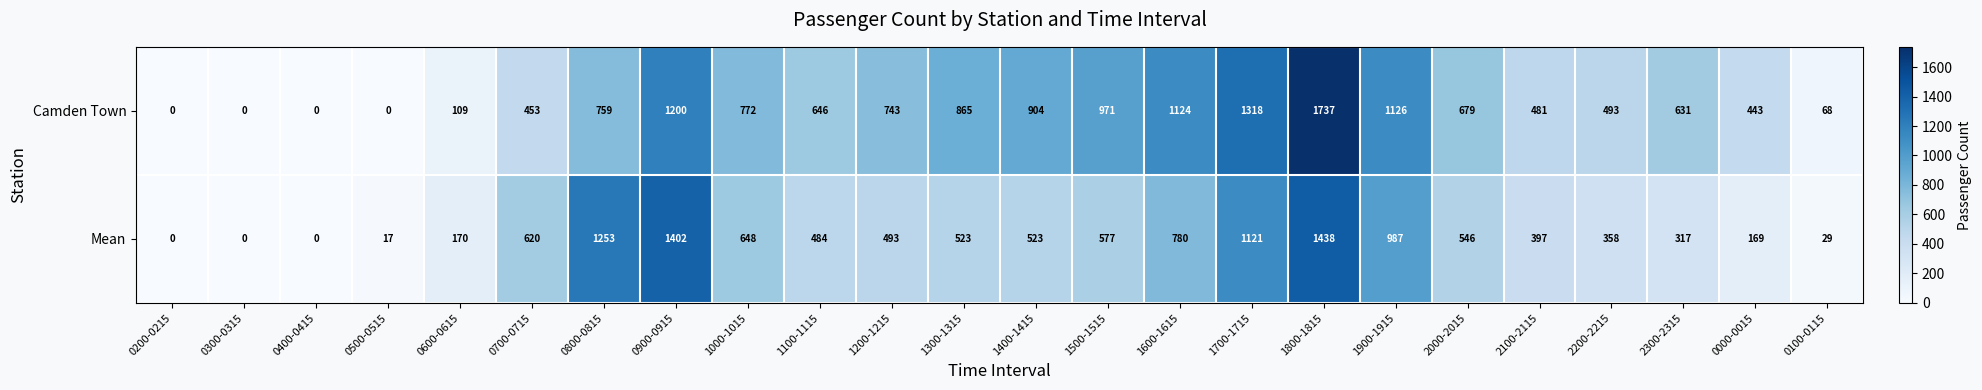

Count the number of data series in this chart.

2